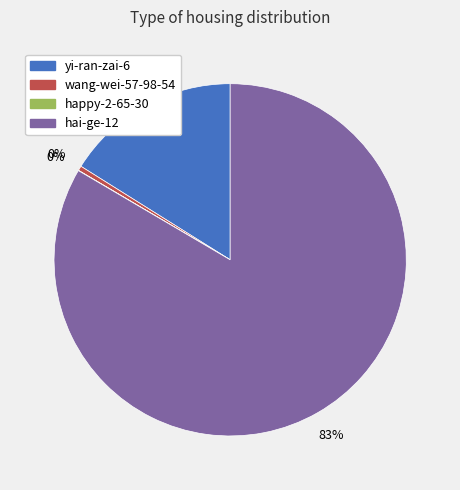

True or false: yi-ran-zai-6 accounts for 16% of the total.

True